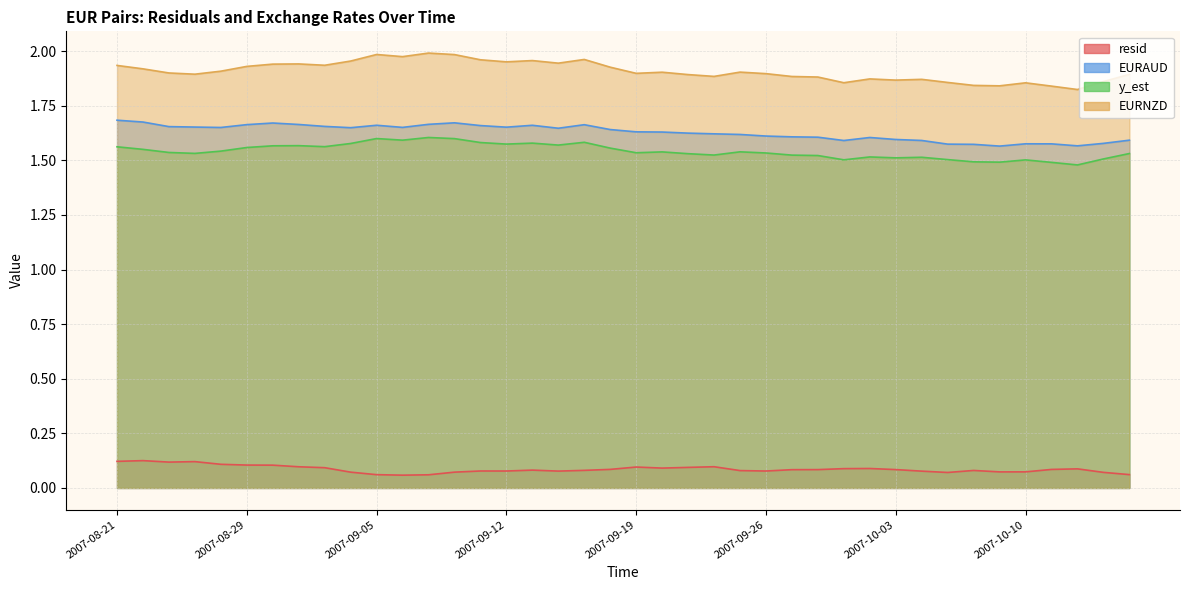

Where is EURNZD nearest to the value 1?

2007-10-12